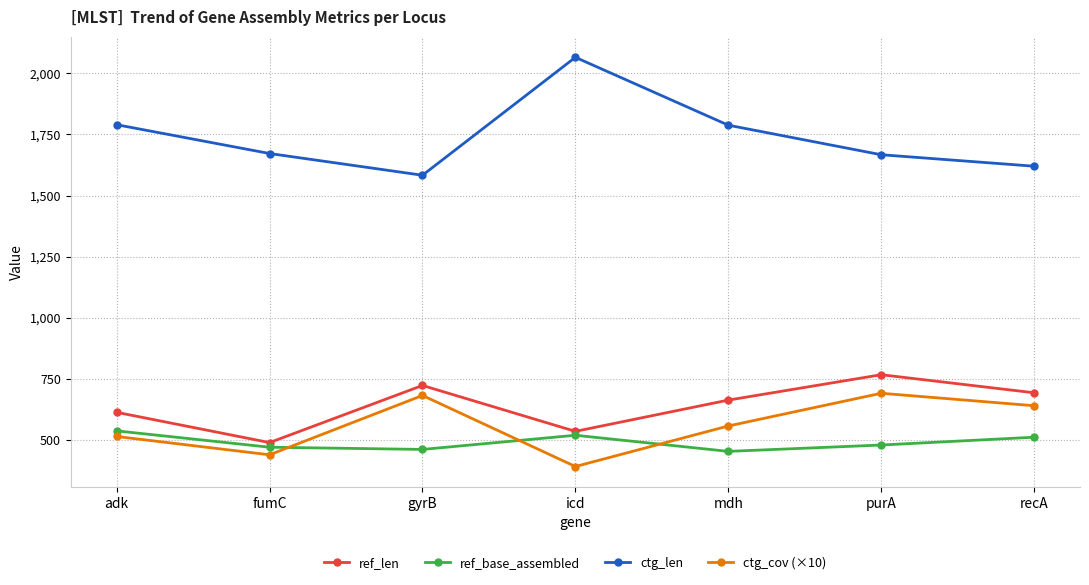

At adk, list the series in order from smallest to largest.

ctg_cov (×10), ref_base_assembled, ref_len, ctg_len